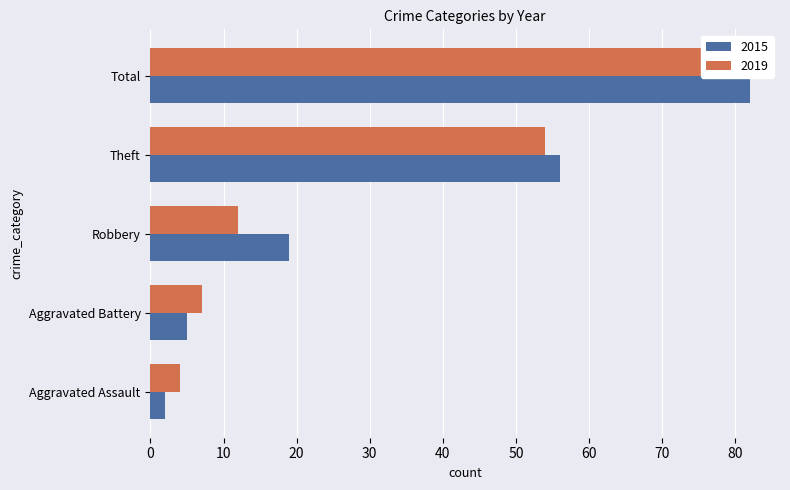

What is the difference between the 2019 values at Aggravated Battery and Total?

70